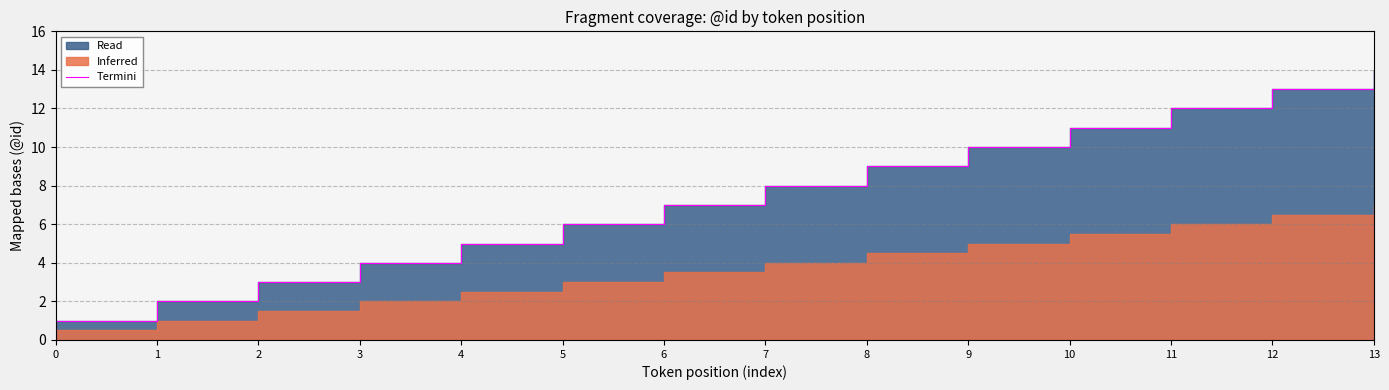

How many data points are less than 8?

7